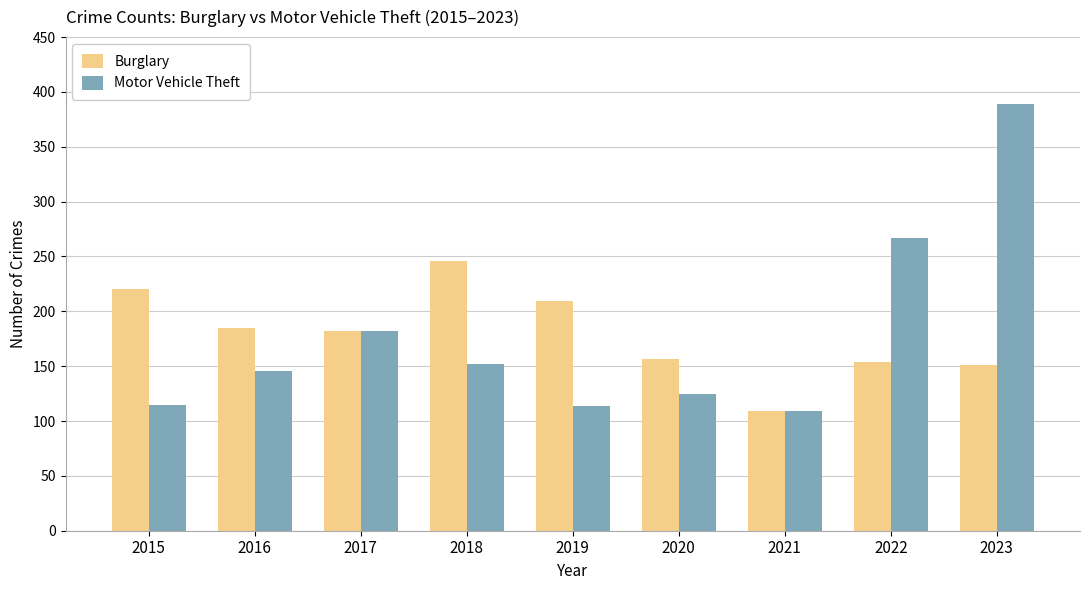

Rank the series by their maximum value, from highest to lowest.

Motor Vehicle Theft, Burglary